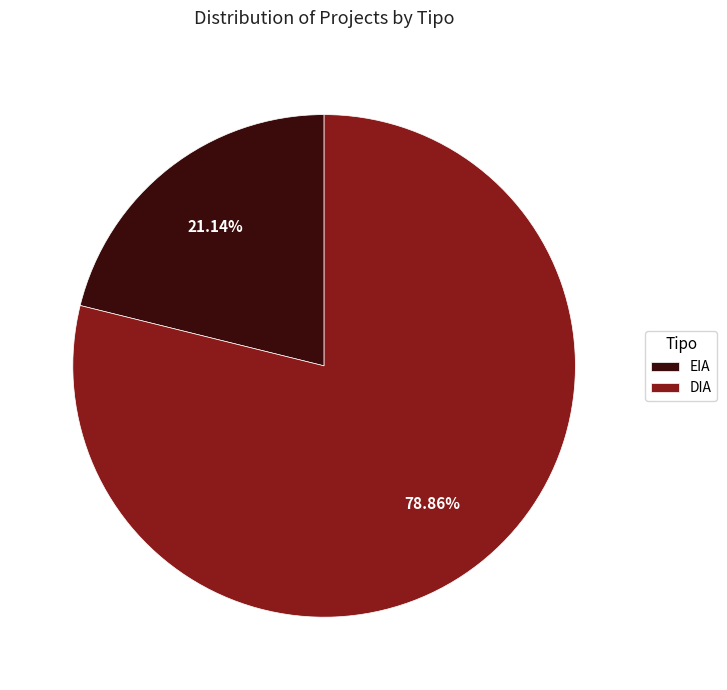

Between DIA and EIA, which is larger?

DIA